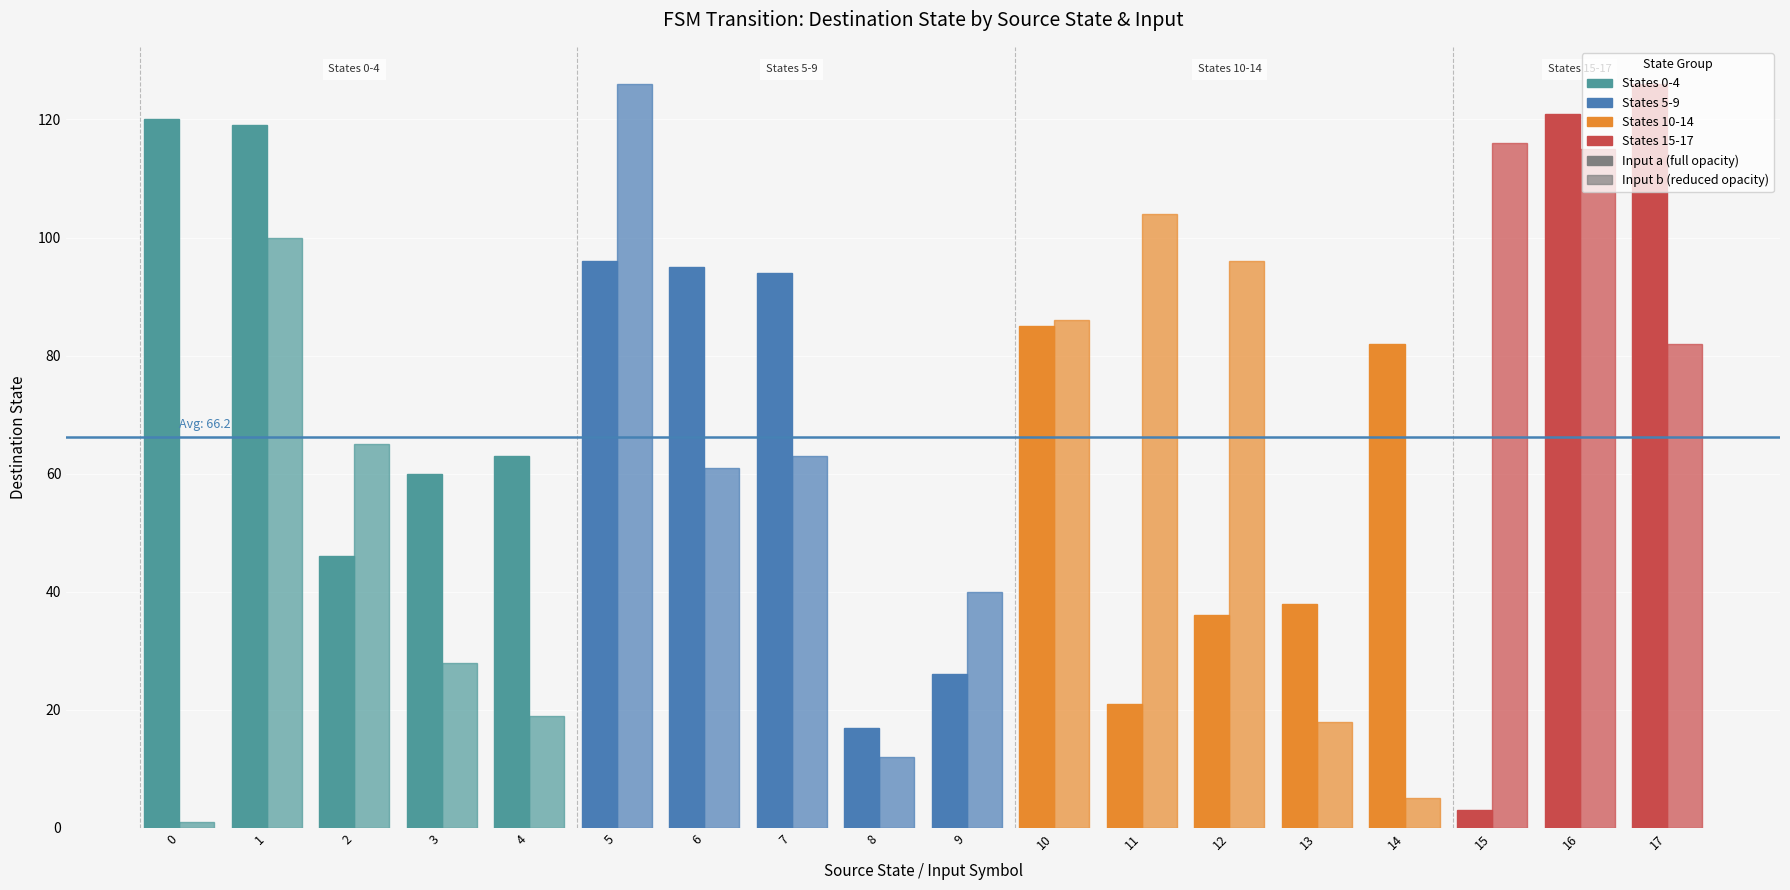

Count the number of categories in the chart.

18